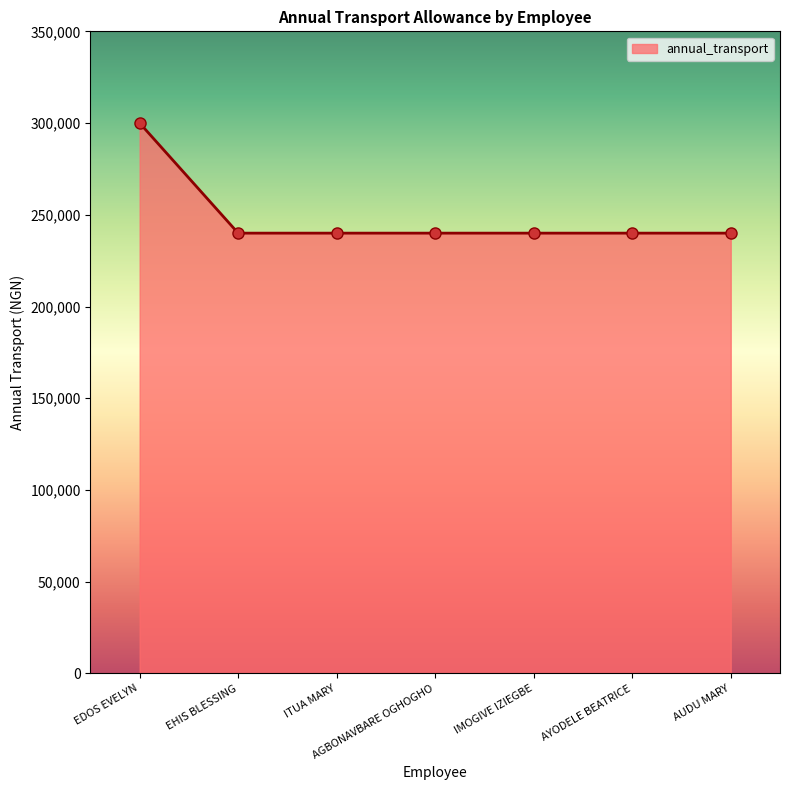

What is the change in value from EDOS EVELYN to AGBONAVBARE OGHOGHO?

-60000